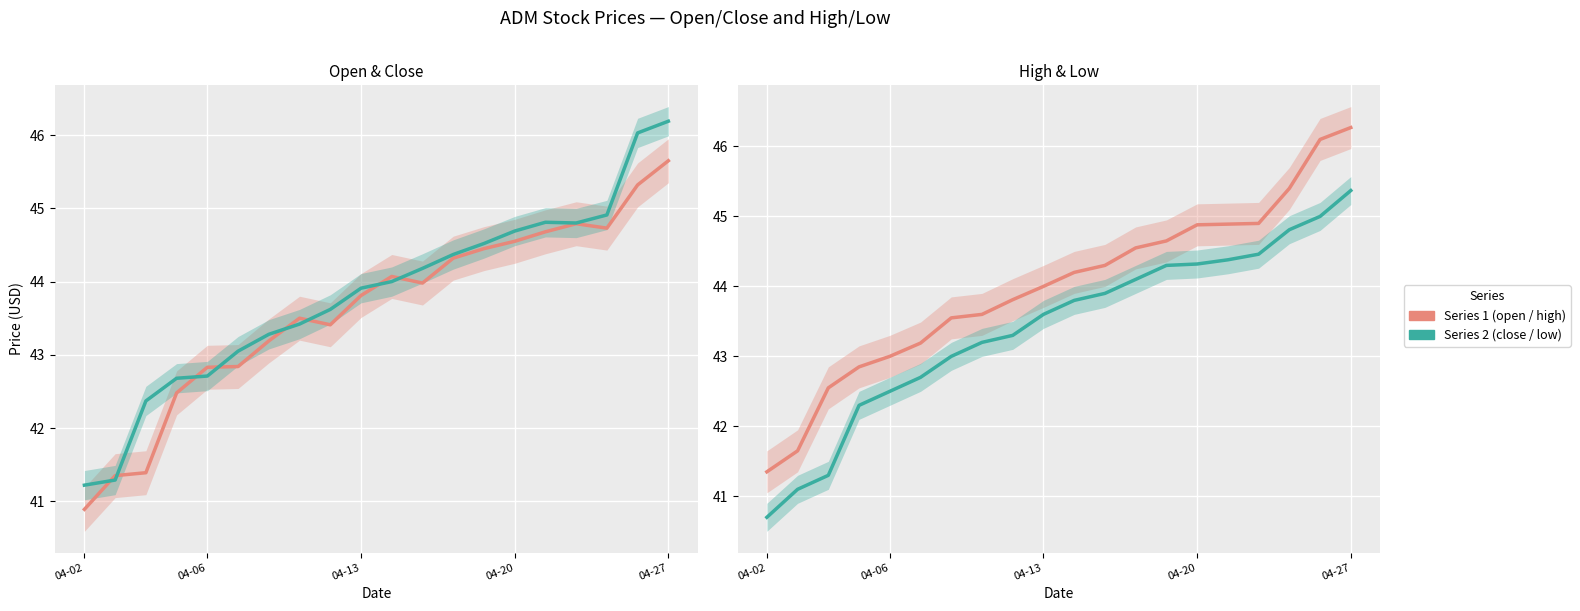

True or false: open has more than 2 points higher than both neighbors.

True